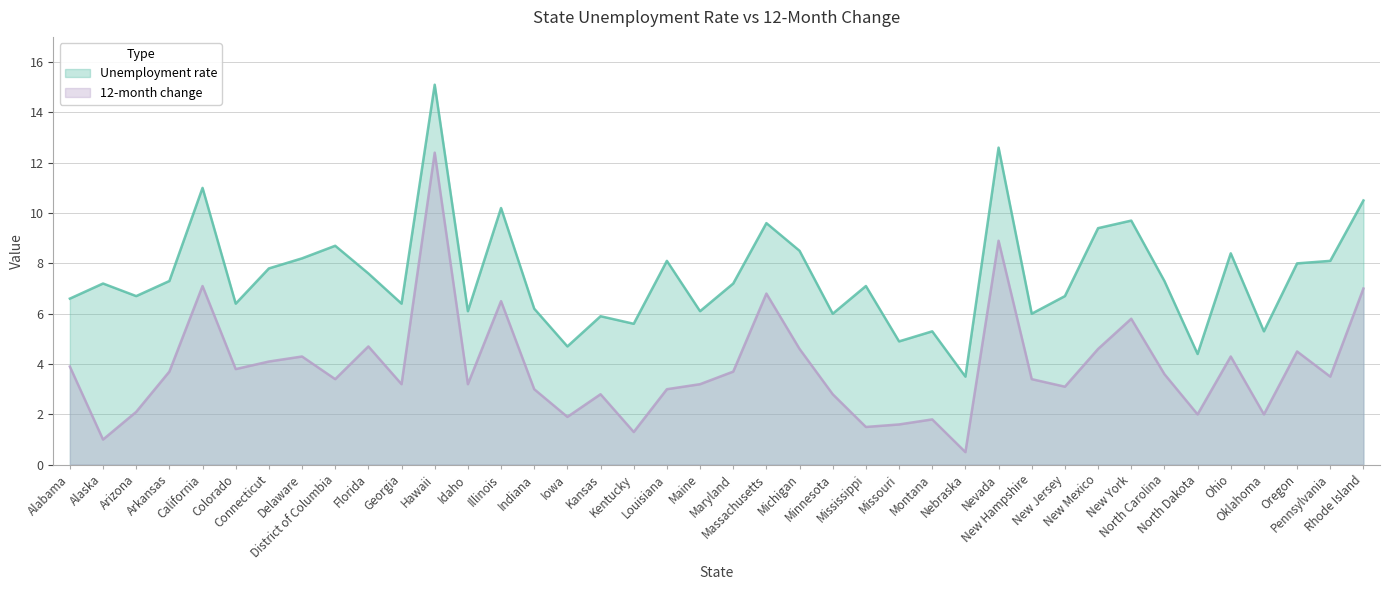

Where is the first local minimum for 12-month change?

Alaska